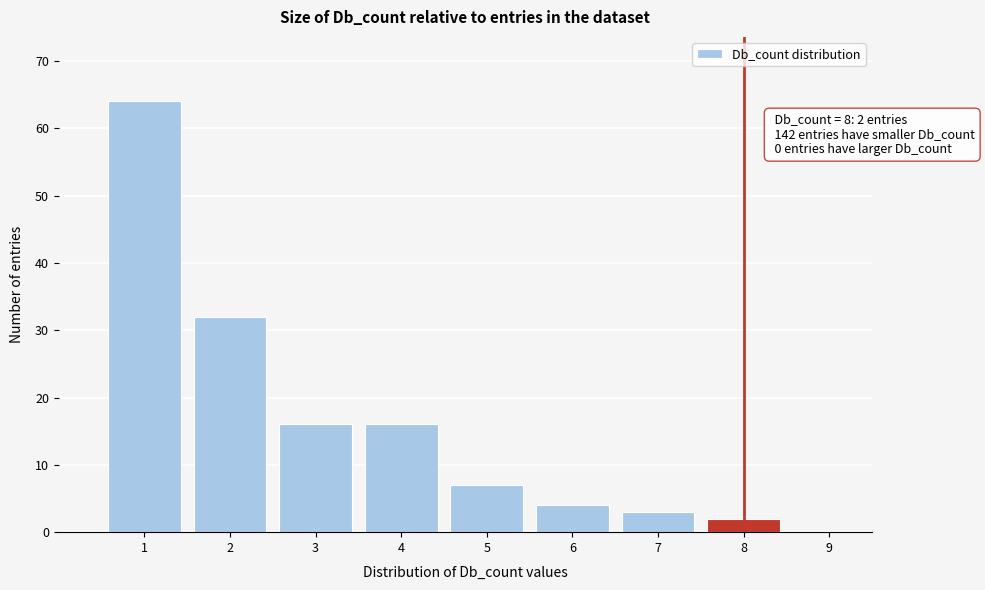

Over which range of the x-axis is the bar tallest?

0.5 to 1.5